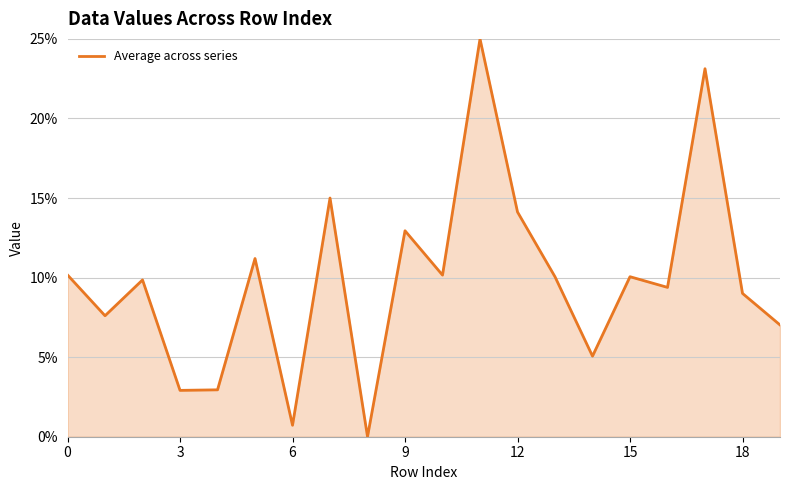

How many lines are shown in the chart?

1